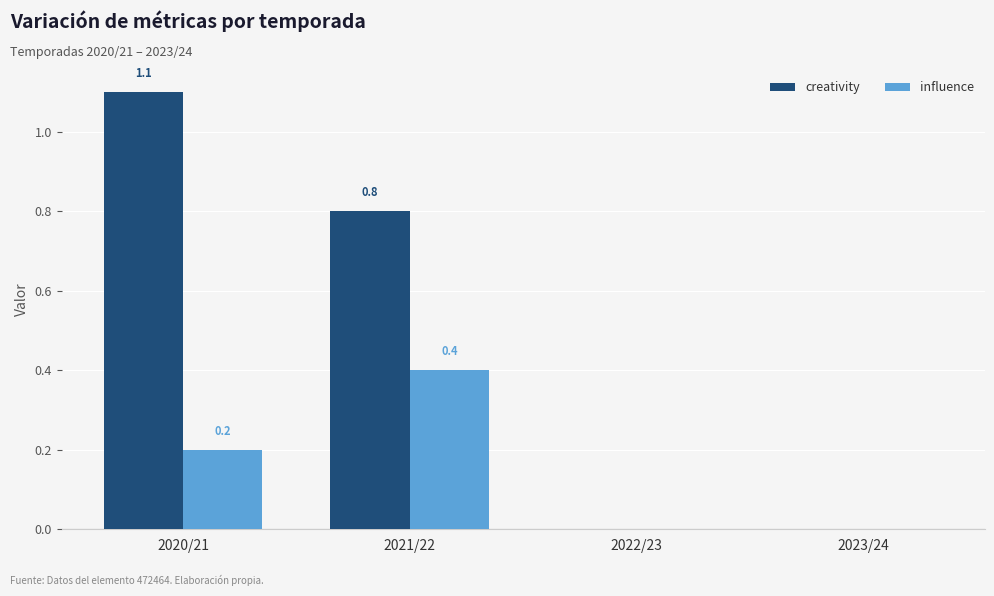

What is the total value across all series at 2020/21?

1.3